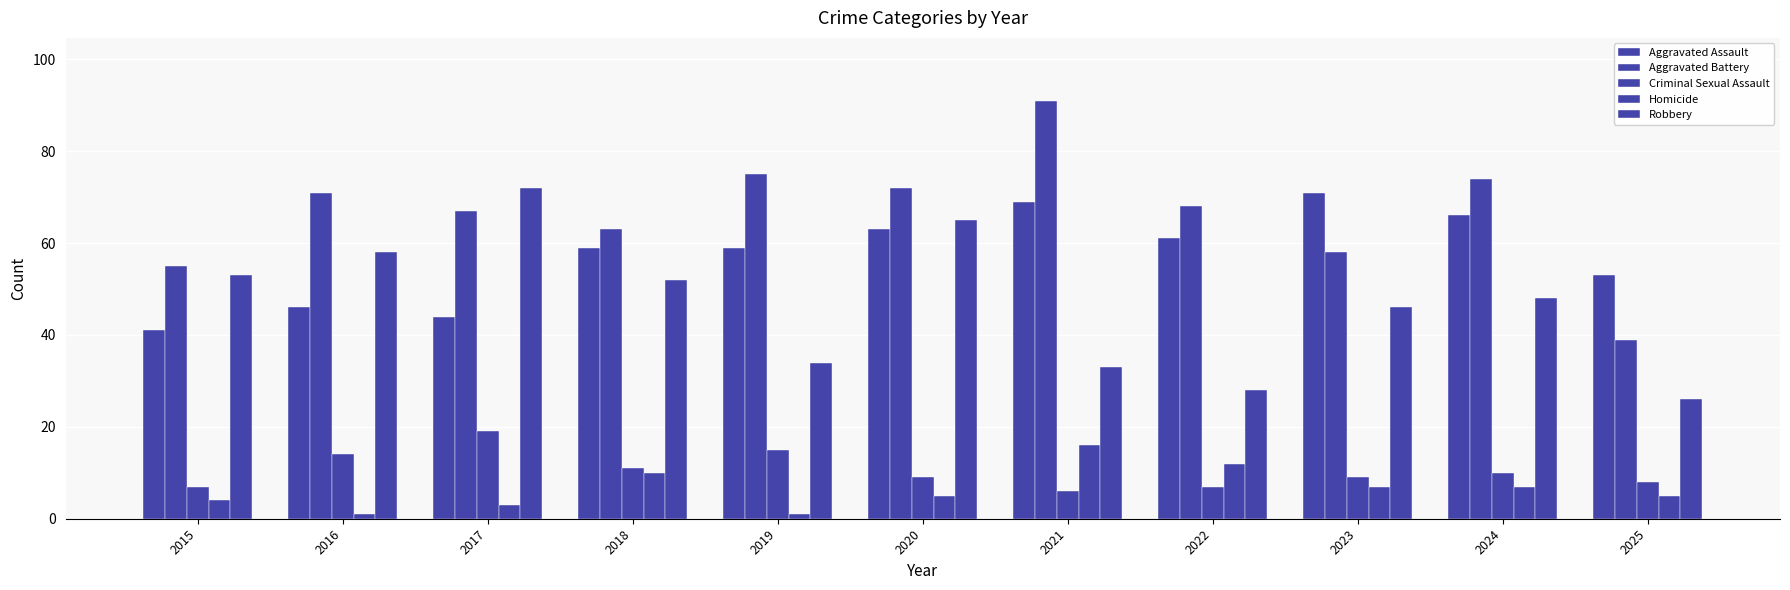

Reading left to right, extract all data points from this chart.

Aggravated Assault: 2015=41	2016=46	2017=44	2018=59	2019=59	2020=63	2021=69	2022=61	2023=71	2024=66	2025=53
Aggravated Battery: 2015=55	2016=71	2017=67	2018=63	2019=75	2020=72	2021=91	2022=68	2023=58	2024=74	2025=39
Criminal Sexual Assault: 2015=7	2016=14	2017=19	2018=11	2019=15	2020=9	2021=6	2022=7	2023=9	2024=10	2025=8
Homicide: 2015=4	2016=1	2017=3	2018=10	2019=1	2020=5	2021=16	2022=12	2023=7	2024=7	2025=5
Robbery: 2015=53	2016=58	2017=72	2018=52	2019=34	2020=65	2021=33	2022=28	2023=46	2024=48	2025=26